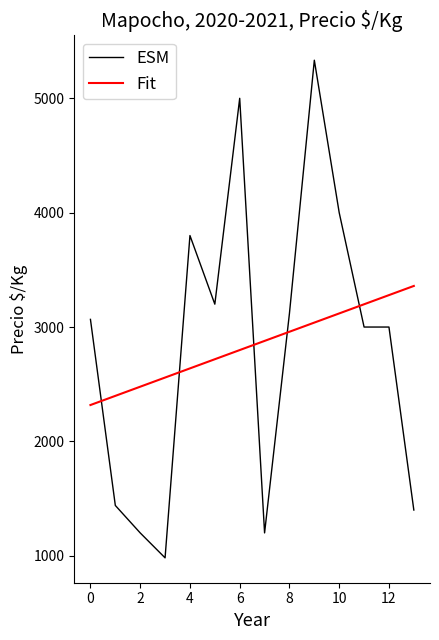

Which series has the widest spread of values?

ESM